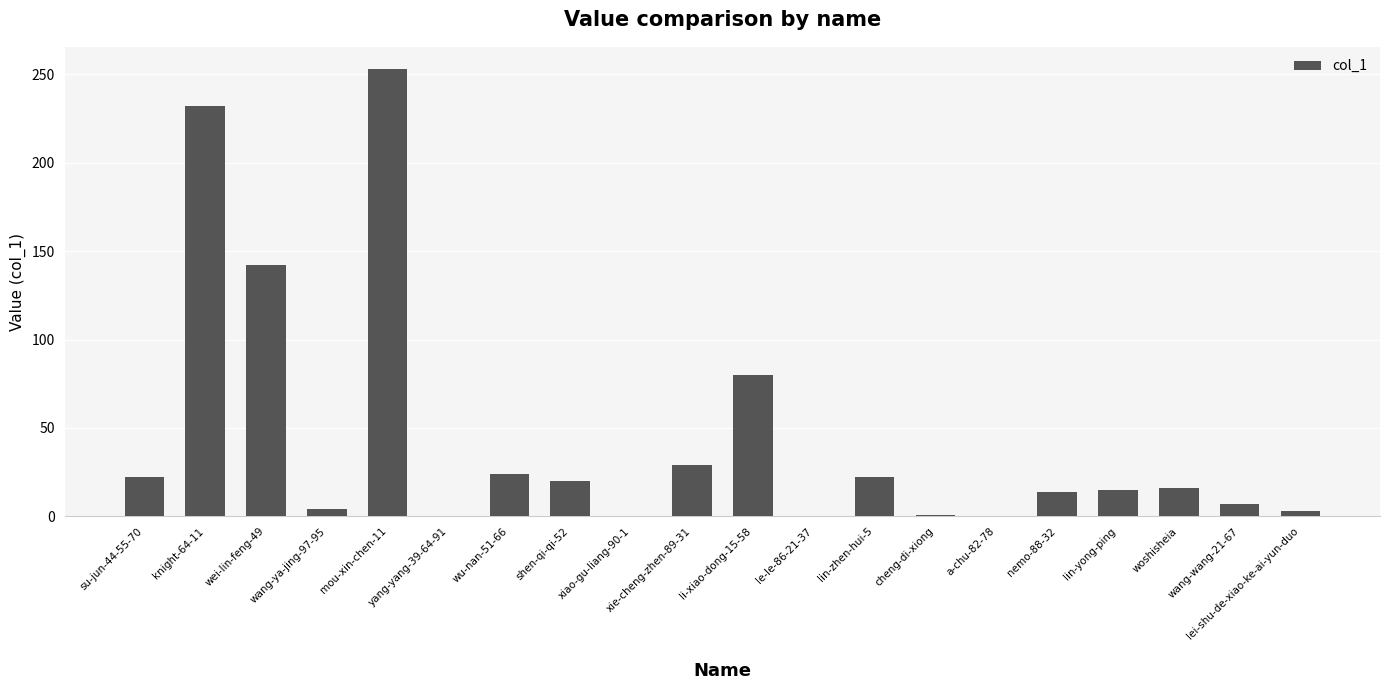

The value at xiao-gu-liang-90-1 is 113. True or false?

False